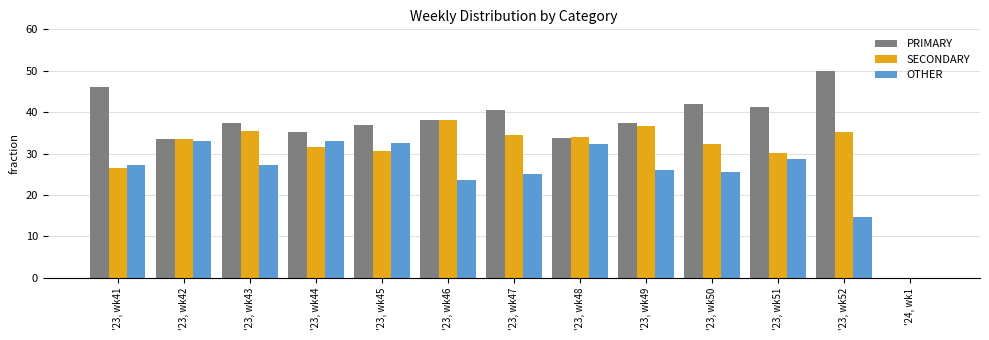

Is the value of PRIMARY at '23, wk48 greater than the value of SECONDARY at '23, wk50?

Yes